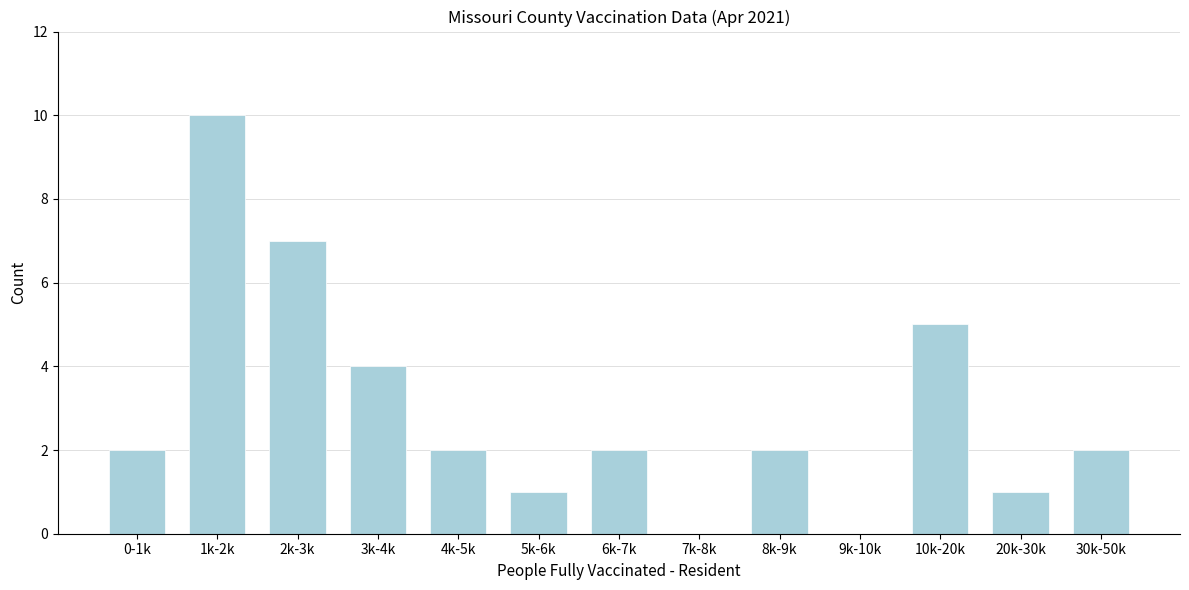

Reading left to right, list all the values displayed in this chart.

0-1k=2	1k-2k=10	2k-3k=7	3k-4k=4	4k-5k=2	5k-6k=1	6k-7k=2	7k-8k=0	8k-9k=2	9k-10k=0	10k-20k=5	20k-30k=1	30k-50k=2